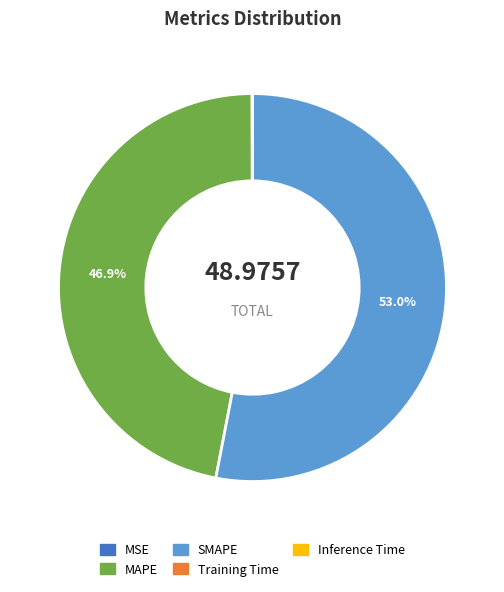

To the nearest percent, what is the difference between the largest and smallest slice percentages?

53%